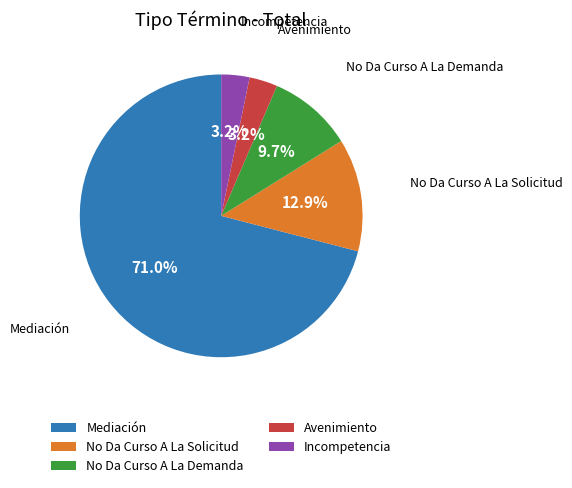

To the nearest percent, what is the difference between the Incompetencia and No Da Curso A La Solicitud slice percentages?

10%